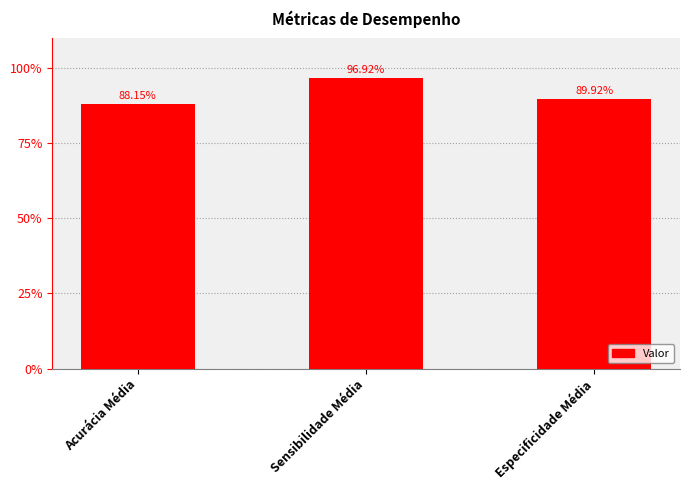

What is the sum of the values at Especificidade Média and Acurácia Média?

1.8